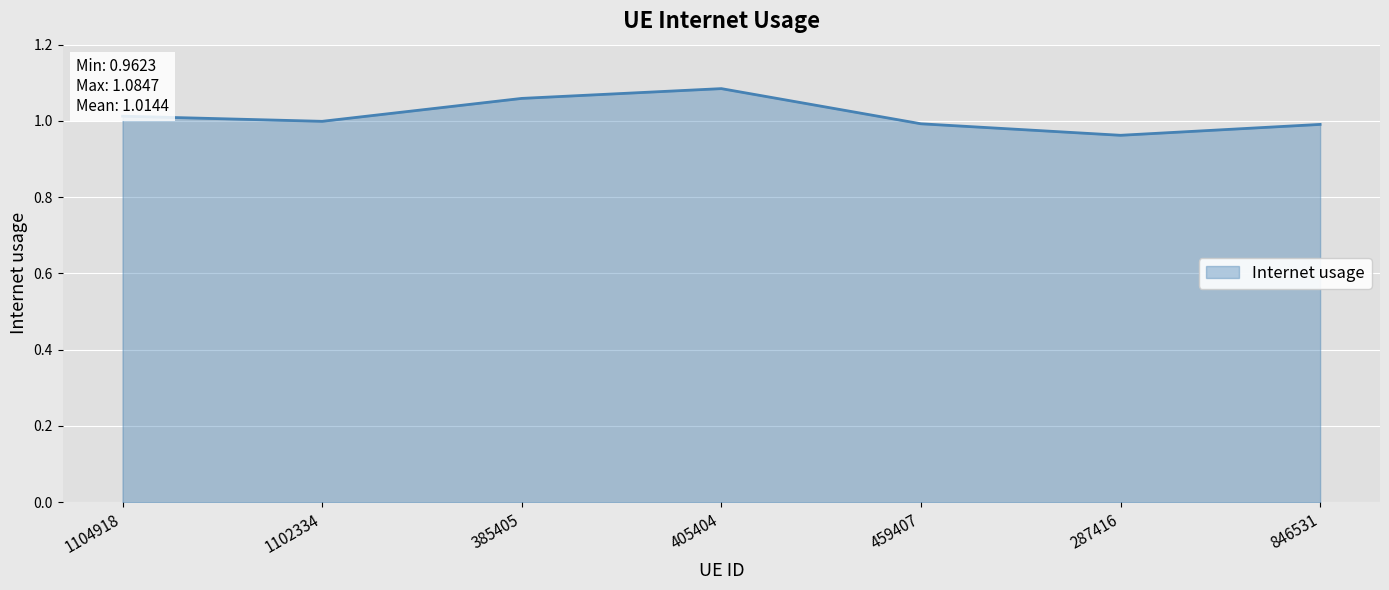

What is the sum of all values?

7.1